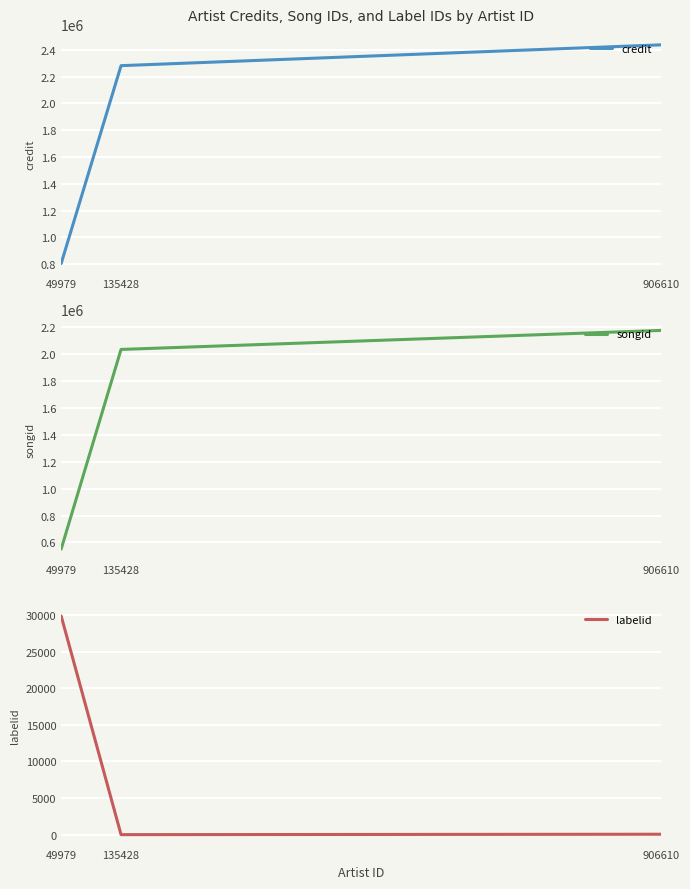

At how many categories does at least one series exceed 1113837?

2